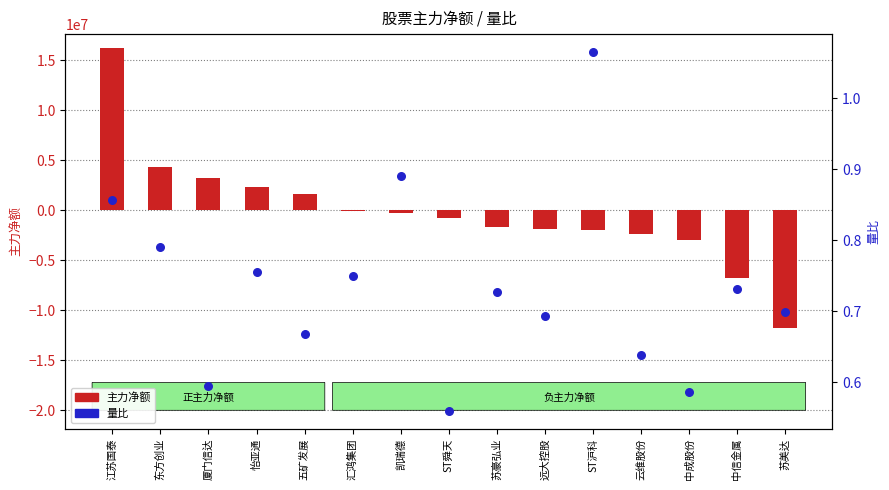

What is the total value across all series at 江苏国泰?

16231609.9